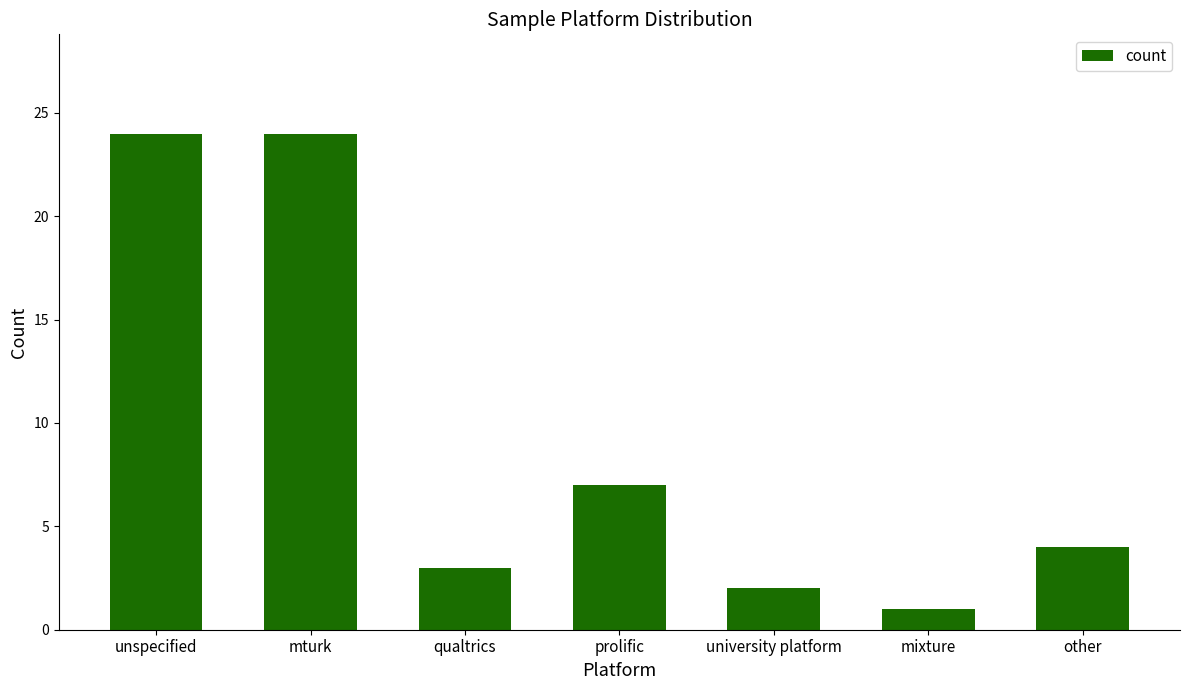

How many categories are shown in the chart?

7